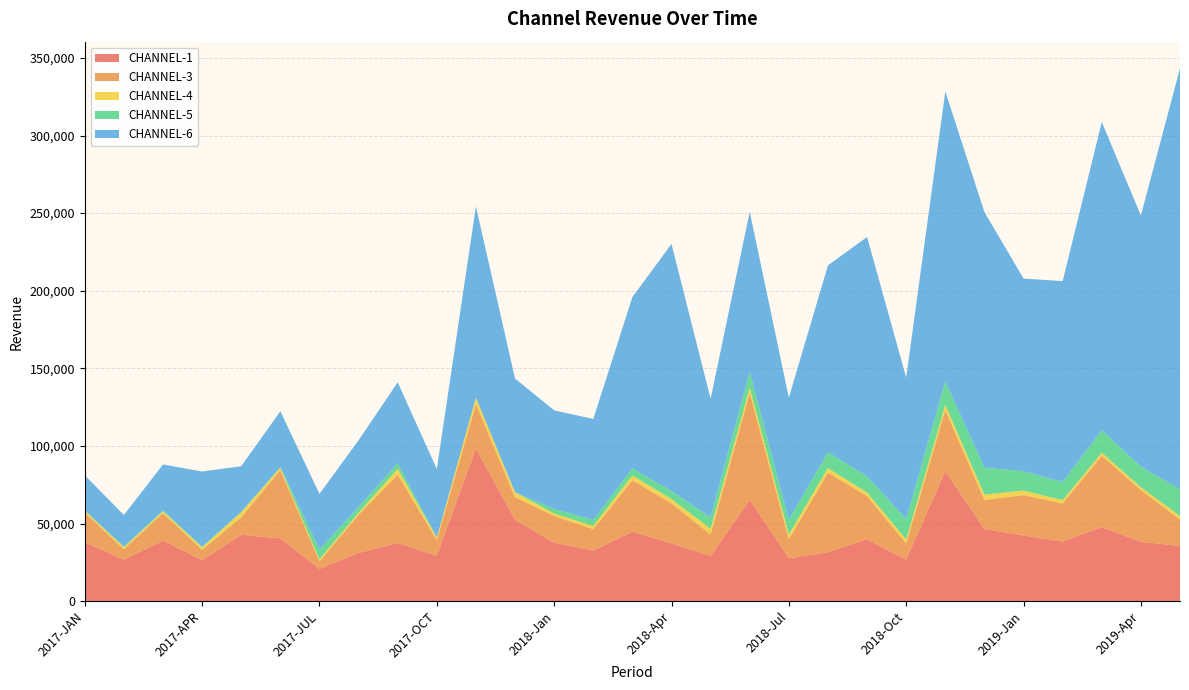

Reading left to right, extract all data points from this chart.

CHANNEL-1: 38040.0	26767.0	39062.0	26383.0	42791.0	40461.0	20805.0	31122.0	37522.0	29283.0	98345.0	52437.0	37703.0	32679.0	44749.0	37299.0	29049.0	65256.0	27682.0	31584.0	39922.0	26820.0	83755.0	46467.0	42337.0	38422.0	47789.0	38270.0	35607.0
CHANNEL-3: 19082.8	6704.0	17736.3	6693.0	11266.0	44038.0	4872.7	24571.5	44038.0	10084.4	28599.6	14573.0	17258.0	13731.0	33255.0	25820.0	13941.0	68981.2	12294.9	51260.6	27807.0	10472.1	39409.0	18760.0	26042.0	24589.0	45961.0	33381.0	17017.0
CHANNEL-4: 1001.0	1283.0	1061.0	1657.0	3137.0	1419.0	1333.0	1236.0	3721.0	1648.0	4173.0	3159.0	1538.0	2022.0	3013.0	2683.0	3678.0	3231.0	3087.0	2903.0	2228.0	2560.0	3330.0	3475.0	2910.0	2095.0	1956.0	1828.0	2308.0
CHANNEL-5: 580.0	532.0	657.0	421.0	412.0	580.0	6324.0	3816.0	3613.0	0.0	0.0	0.0	2979.0	3917.0	4547.0	5139.0	7362.0	10409.0	9479.0	10243.0	10405.0	13083.0	15091.0	17347.0	12394.0	11717.0	14425.0	13200.0	17108.0
CHANNEL-6: 22440.0	20254.0	29597.0	48396.0	29391.0	35867.0	35851.0	42927.0	52122.0	44179.0	123203.0	73264.0	63491.0	65063.0	110357.0	159202.0	76406.0	103052.0	78595.0	120354.0	154261.0	91138.0	186759.0	164645.0	124183.0	129372.0	198512.0	161799.0	271242.0